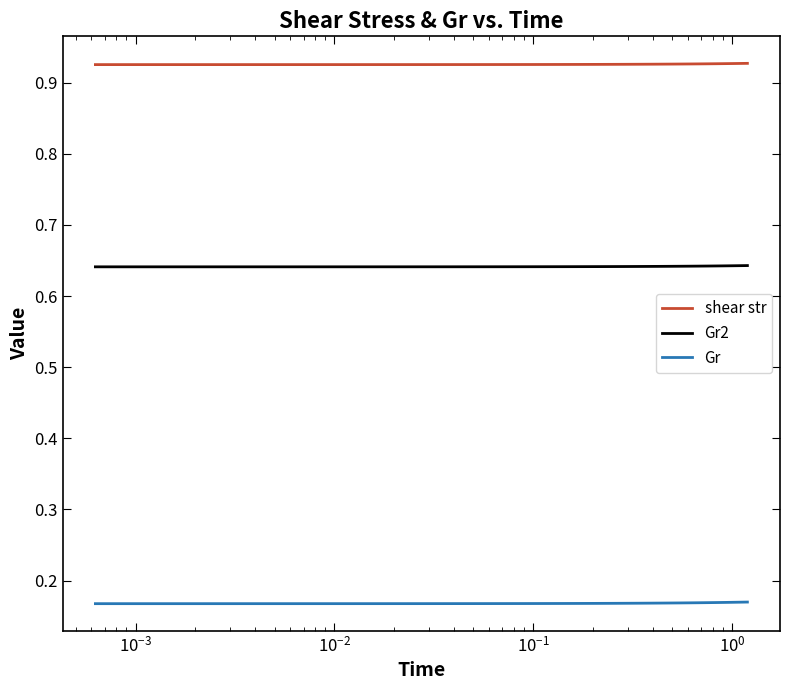

True or false: Gr and shear str cross at least once.

False